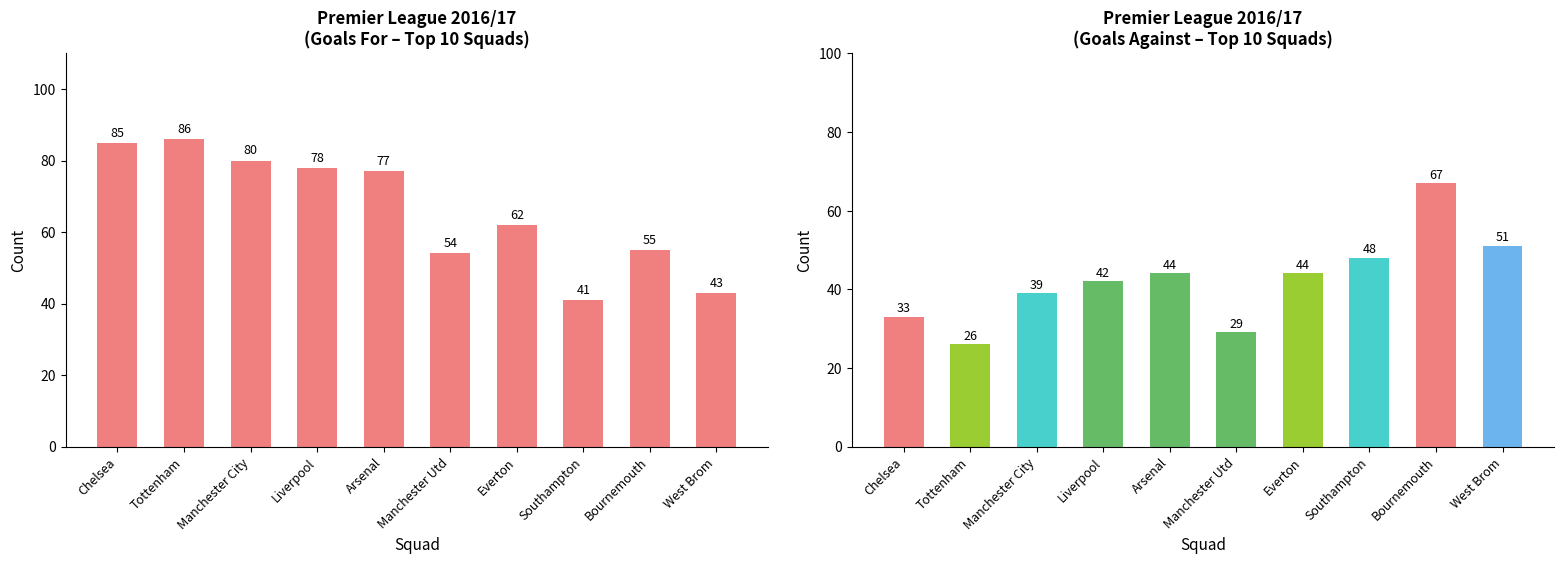

Where does the GF series first go above 77?

Chelsea